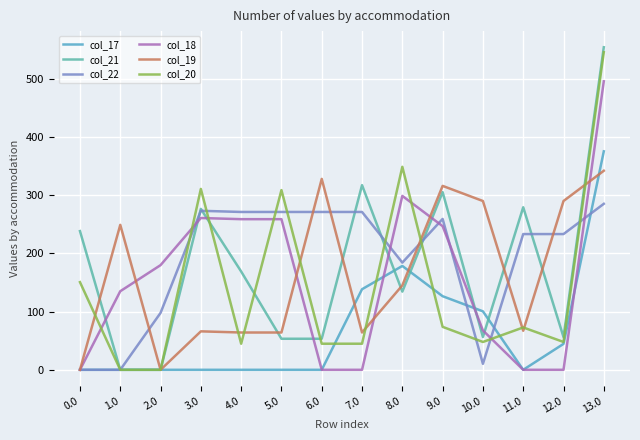

At which label does col_20 reach its peak?

13.0